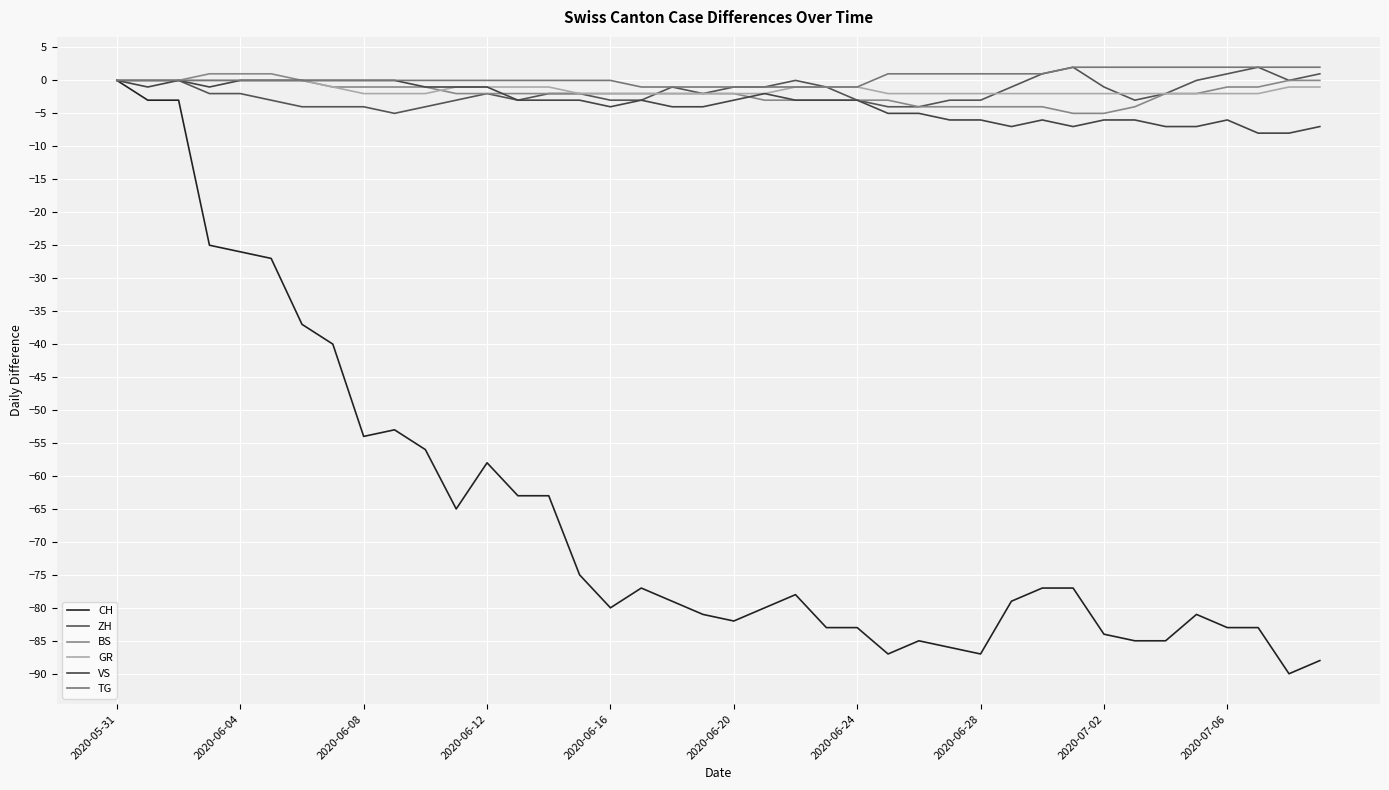

Is this an area chart (filled region under the line)?

No